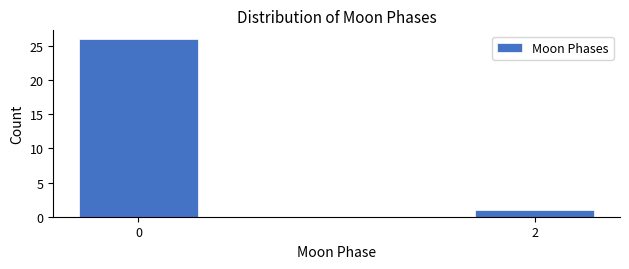

Reading left to right, extract all data points from this chart.

26	1